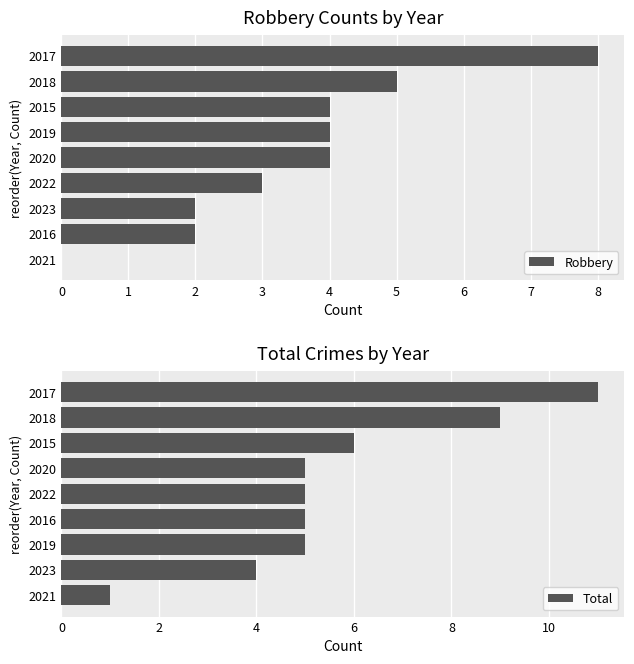

Which series has the largest range (max minus min)?

Total